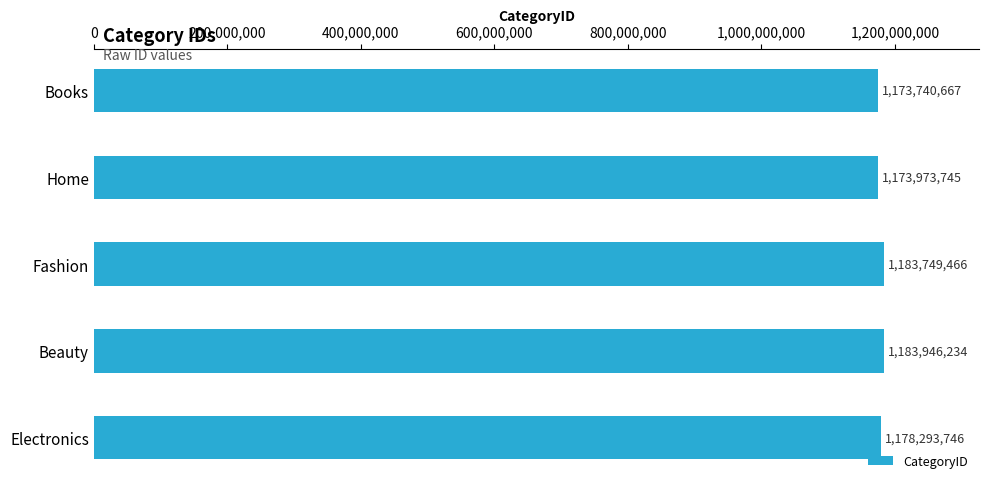

What is the maximum value shown in the chart?

1183946234